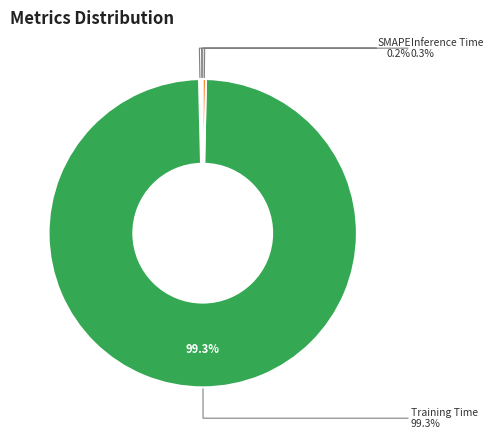

Count the number of slices in the pie.

5